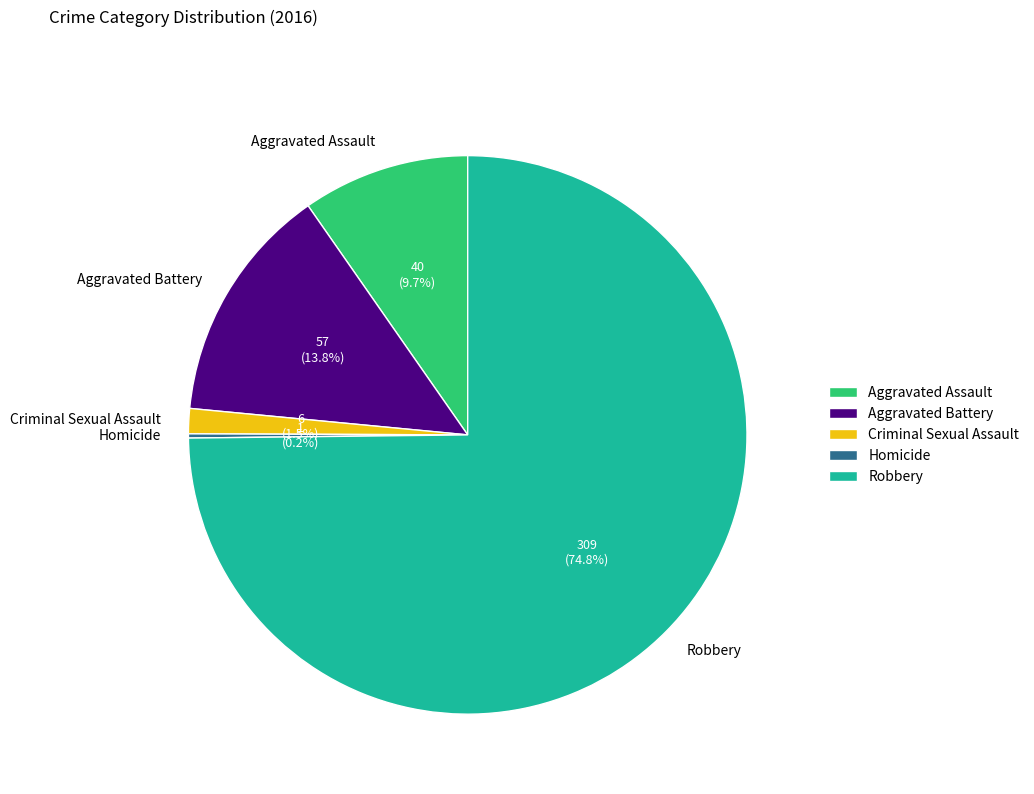

What is the majority slice?

Robbery